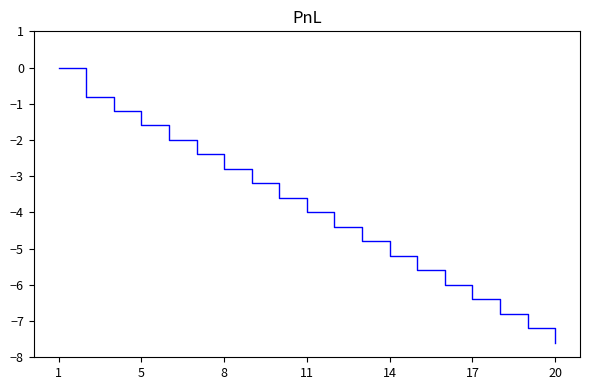

What is the sum of all values?

-75.6